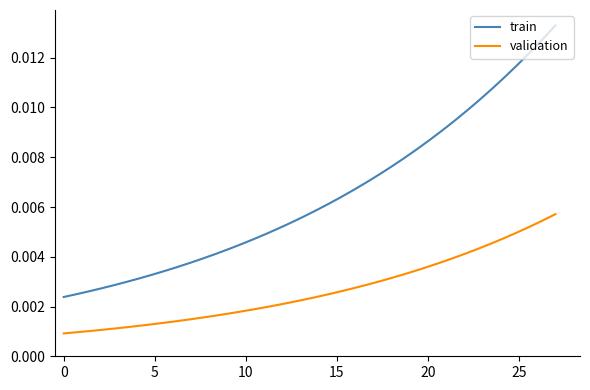

True or false: validation and train intersect in this chart.

False